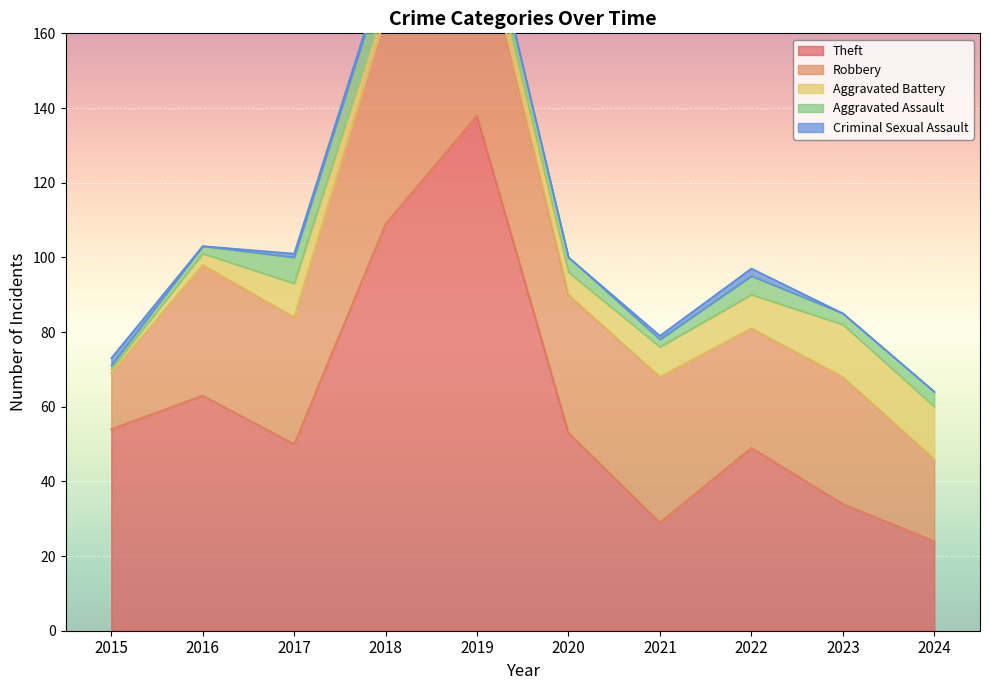

Which category has the highest value across all series?

2019